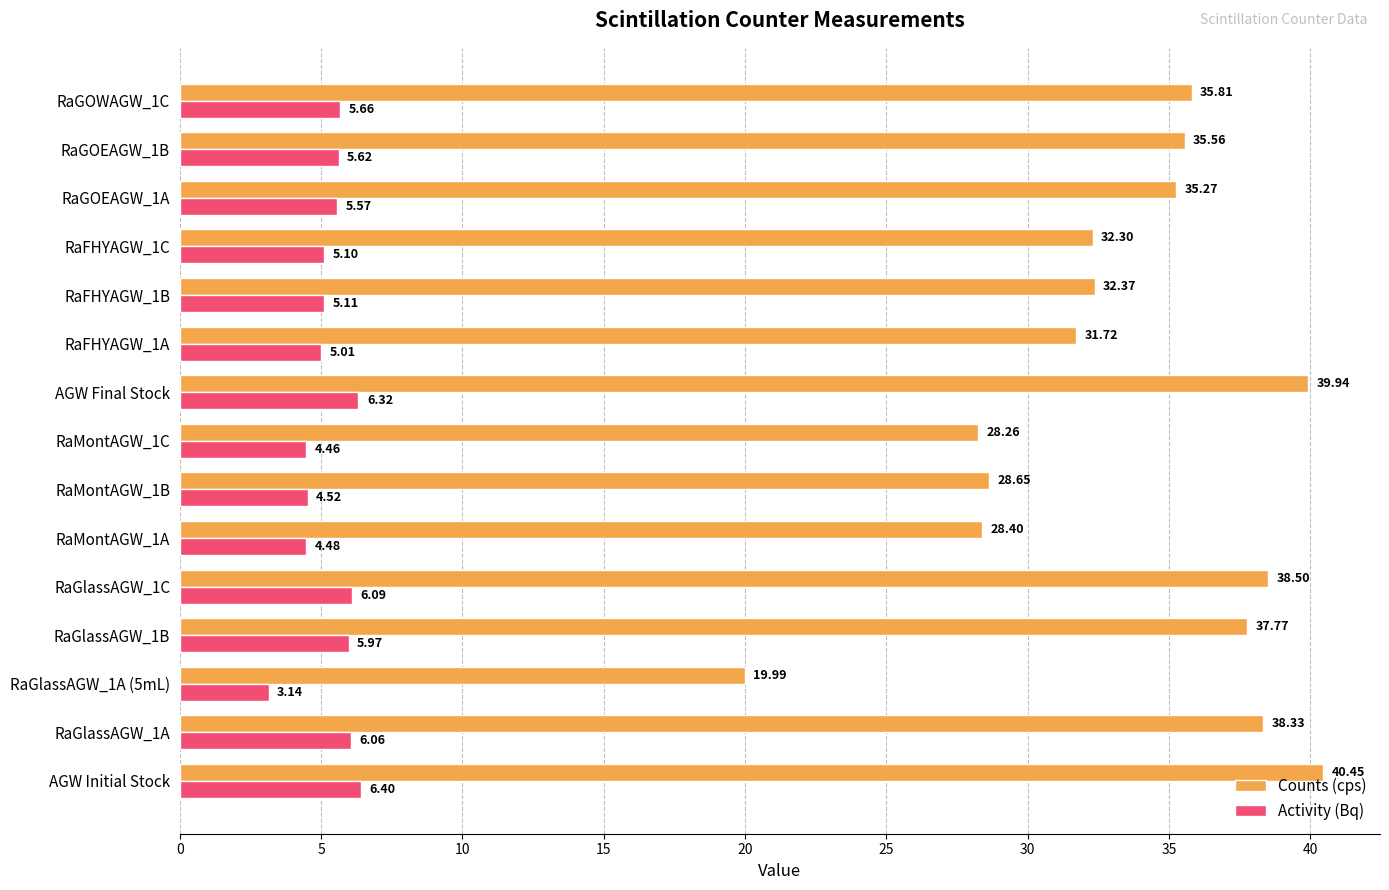

Which series has the widest spread of values?

Counts (cps)